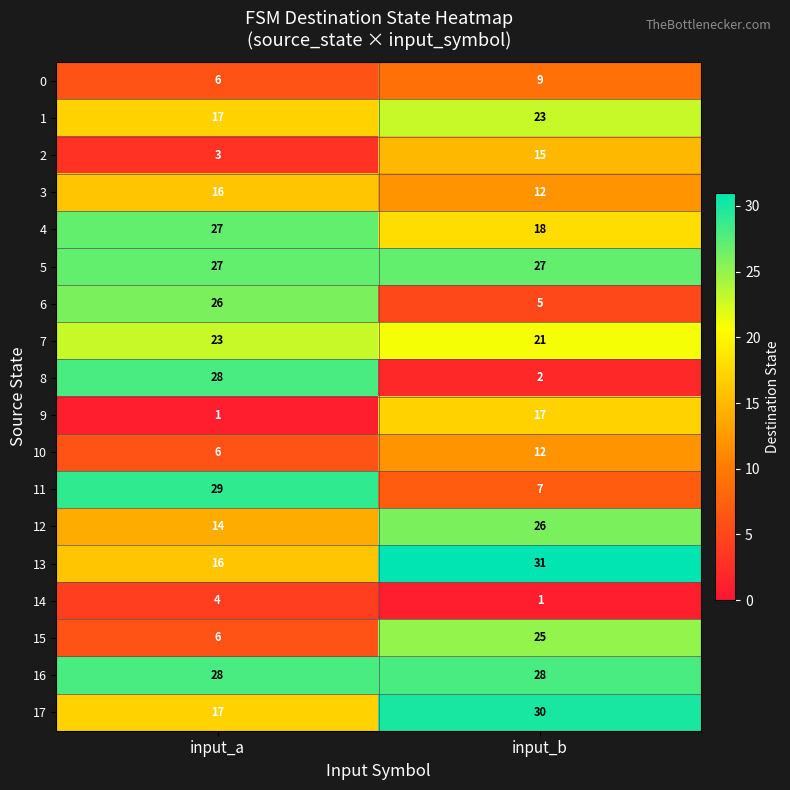

At how many categories does at least one series exceed 10?

2